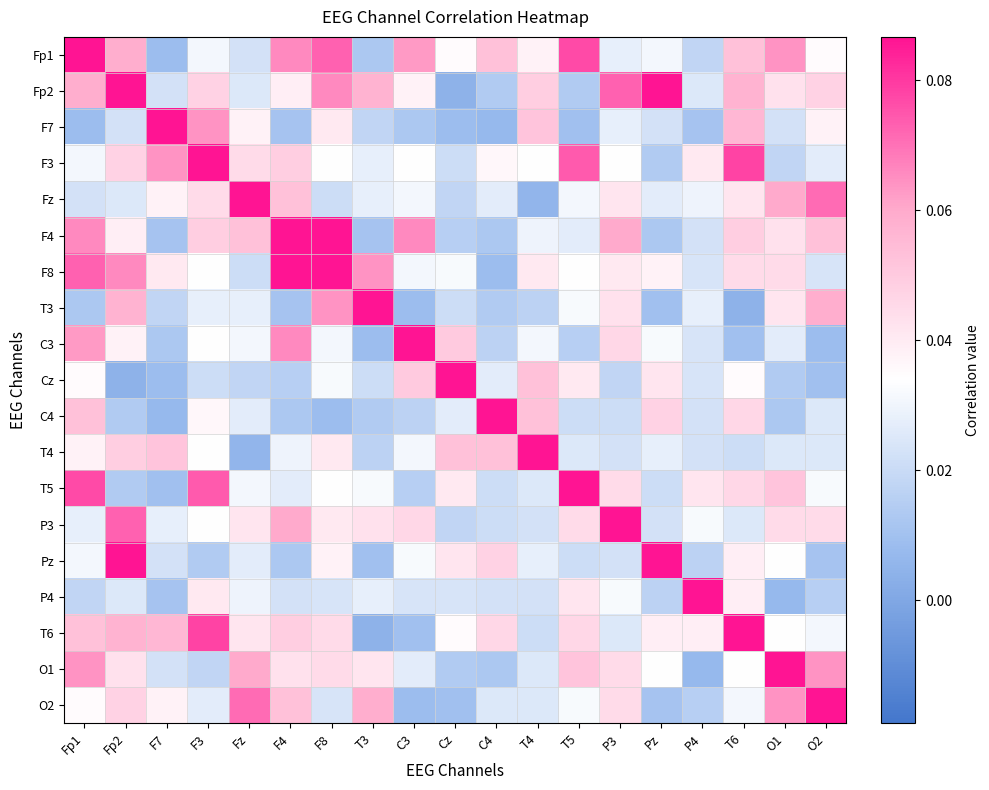

Which has a higher value, F8 or F7?

F8